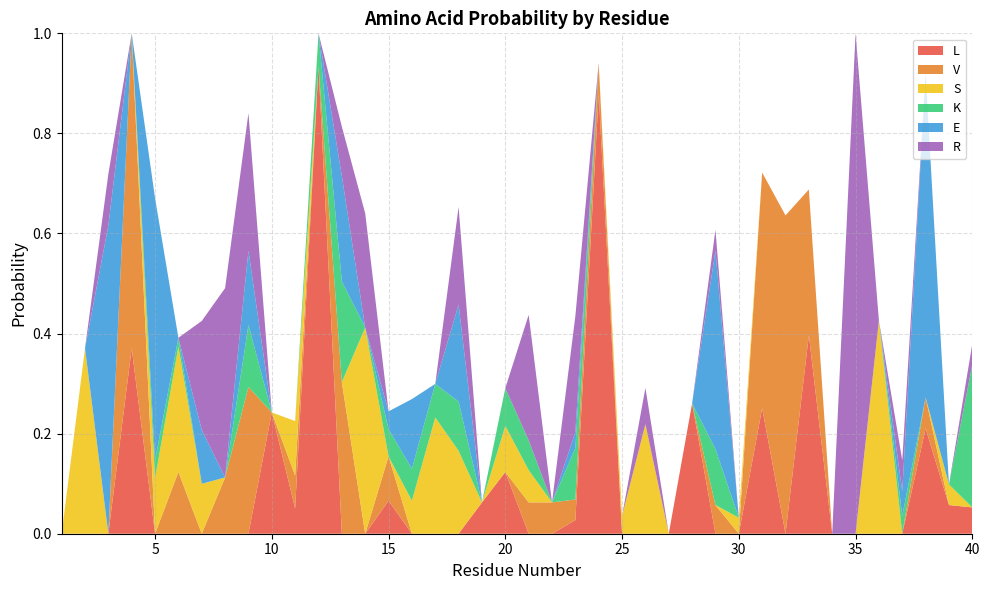

Reading left to right, list all the values displayed in this chart.

L: 1=0.0	2=0.0	3=0.0	4=0.4	5=0.0	6=0.0	7=0.0	8=0.0	9=0.0	10=0.2	11=0.1	12=0.9	13=0.0	14=0.0	15=0.1	16=0.0	17=0.0	18=0.0	19=0.1	20=0.1	21=0.0	22=0.0	23=0.0	24=0.9	25=0.0	26=0.0	27=0.0	28=0.3	29=0.0	30=0.0	31=0.3	32=0.0	33=0.4	34=0.0	35=0.0	36=0.0	37=0.0	38=0.2	39=0.1	40=0.1
V: 1=0.0	2=0.0	3=0.0	4=0.6	5=0.0	6=0.1	7=0.0	8=0.1	9=0.3	10=0.0	11=0.1	12=0.0	13=0.3	14=0.0	15=0.1	16=0.0	17=0.0	18=0.0	19=0.0	20=0.0	21=0.1	22=0.1	23=0.0	24=0.1	25=0.0	26=0.0	27=0.0	28=0.0	29=0.1	30=0.0	31=0.5	32=0.6	33=0.3	34=0.0	35=0.0	36=0.0	37=0.0	38=0.1	39=0.0	40=0.0
S: 1=0.0	2=0.4	3=0.0	4=0.0	5=0.1	6=0.2	7=0.1	8=0.0	9=0.0	10=0.0	11=0.1	12=0.0	13=0.0	14=0.4	15=0.0	16=0.1	17=0.2	18=0.2	19=0.0	20=0.1	21=0.1	22=0.0	23=0.0	24=0.0	25=0.0	26=0.2	27=0.0	28=0.0	29=0.0	30=0.0	31=0.0	32=0.0	33=0.0	34=0.0	35=0.0	36=0.4	37=0.0	38=0.0	39=0.0	40=0.0
K: 1=0.0	2=0.0	3=0.0	4=0.0	5=0.0	6=0.0	7=0.0	8=0.0	9=0.1	10=0.0	11=0.0	12=0.1	13=0.2	14=0.0	15=0.1	16=0.1	17=0.1	18=0.1	19=0.0	20=0.1	21=0.1	22=0.0	23=0.1	24=0.0	25=0.0	26=0.0	27=0.0	28=0.0	29=0.1	30=0.0	31=0.0	32=0.0	33=0.0	34=0.0	35=0.0	36=0.0	37=0.0	38=0.0	39=0.0	40=0.3
E: 1=0.0	2=0.0	3=0.6	4=0.0	5=0.5	6=0.0	7=0.1	8=0.0	9=0.1	10=0.0	11=0.0	12=0.0	13=0.2	14=0.0	15=0.0	16=0.1	17=0.0	18=0.2	19=0.0	20=0.0	21=0.0	22=0.0	23=0.0	24=0.0	25=0.0	26=0.0	27=0.0	28=0.0	29=0.4	30=0.0	31=0.0	32=0.0	33=0.0	34=0.0	35=0.0	36=0.0	37=0.0	38=0.6	39=0.0	40=0.0
R: 1=0.0	2=0.0	3=0.1	4=0.0	5=0.0	6=0.0	7=0.2	8=0.4	9=0.3	10=0.0	11=0.0	12=0.0	13=0.1	14=0.2	15=0.0	16=0.0	17=0.0	18=0.2	19=0.0	20=0.0	21=0.3	22=0.0	23=0.2	24=0.0	25=0.0	26=0.1	27=0.0	28=0.0	29=0.0	30=0.0	31=0.0	32=0.0	33=0.0	34=0.0	35=1.0	36=0.0	37=0.1	38=0.0	39=0.0	40=0.0